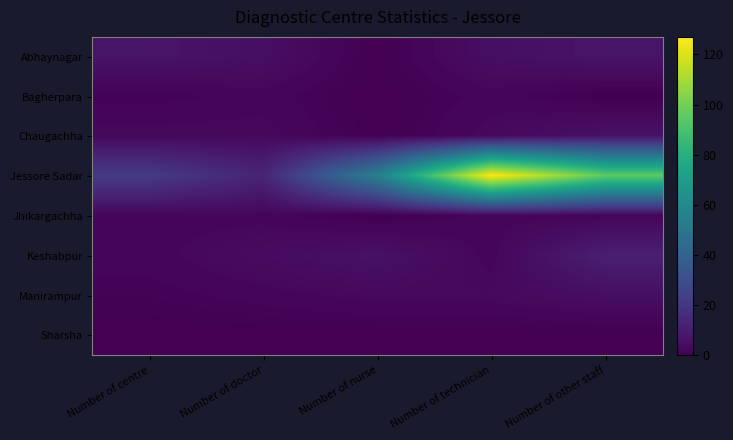

Which series has the largest total across all categories?

Jessore Sadar